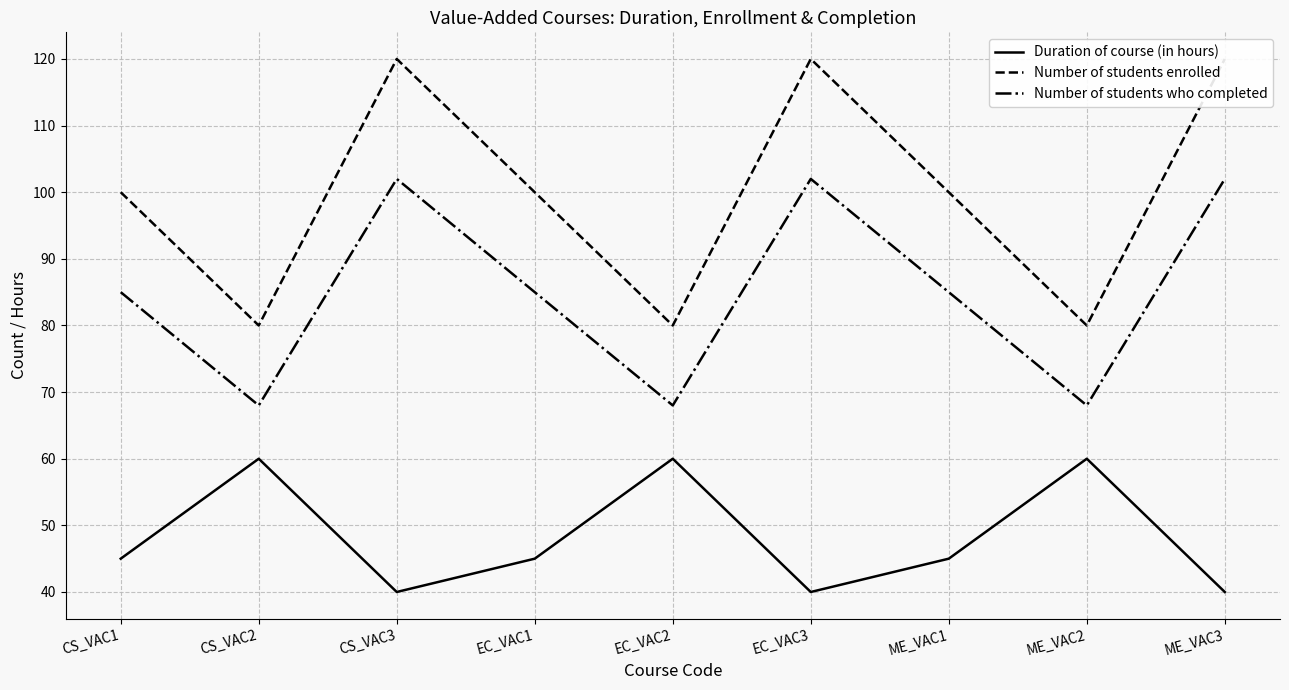

True or false: Number of students who completed and Duration of course (in hours) cross at least once.

False